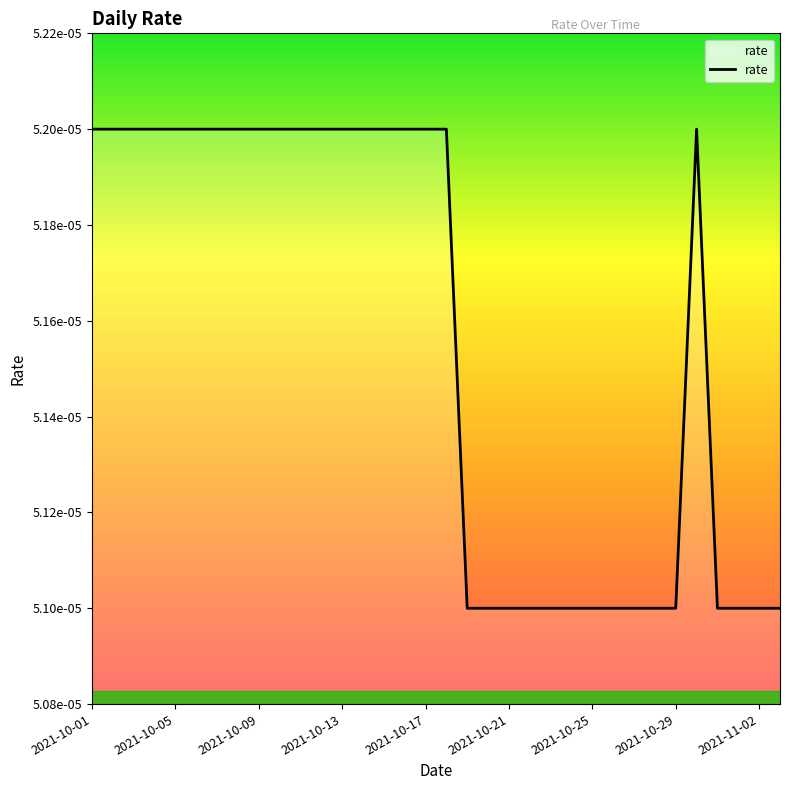

Which label corresponds to the largest value in the chart?

2021-10-01